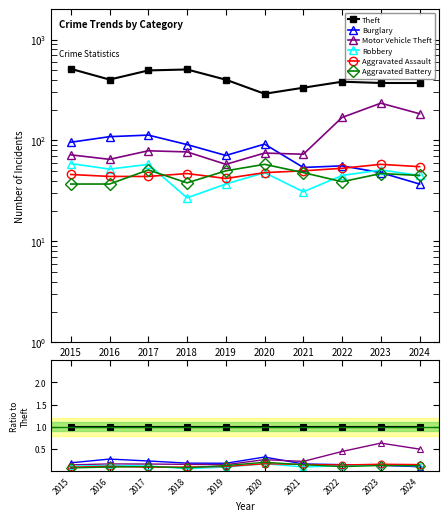

Which series has the widest spread of values?

Motor Vehicle Theft